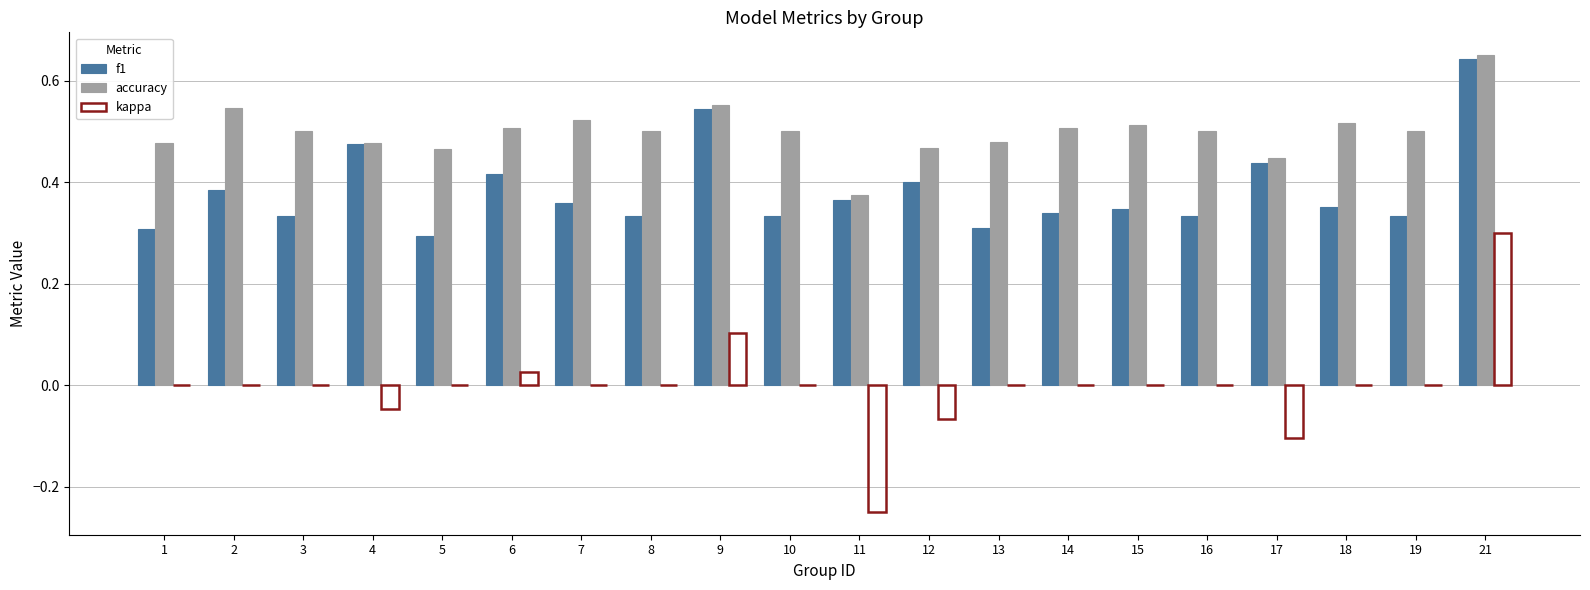

The value of accuracy at 14 is 0.3. True or false?

False